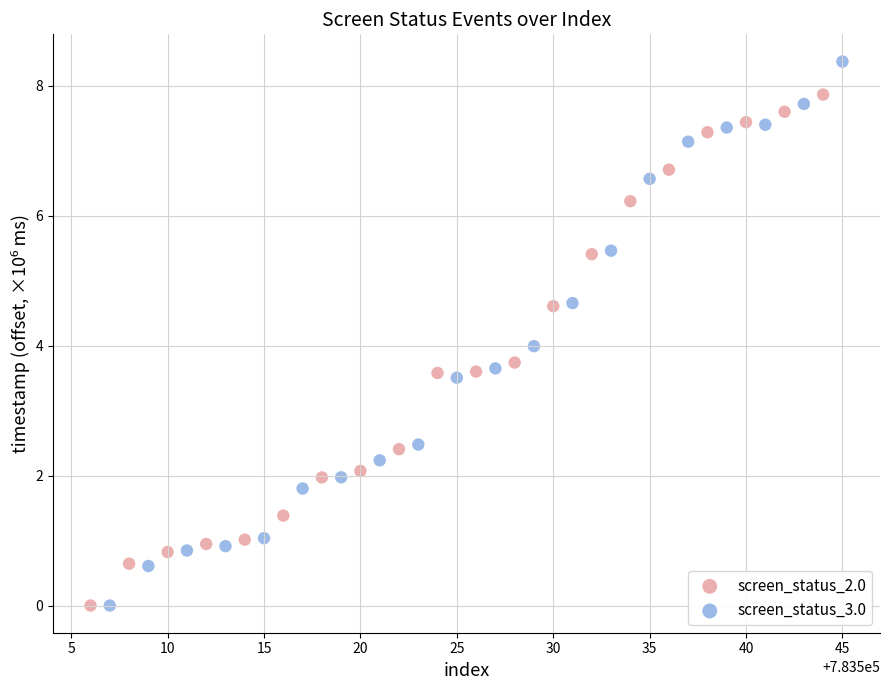

Which series contains the highest Y value?

screen_status_3.0